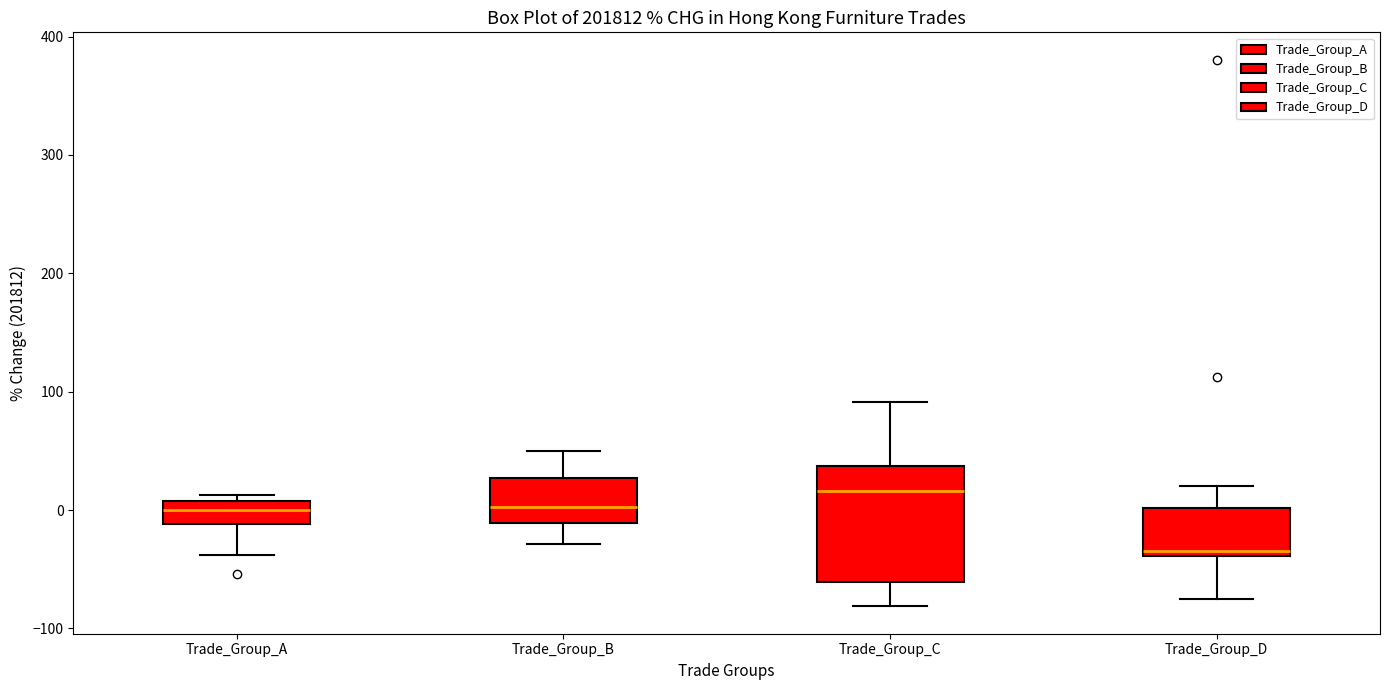

Which box has the lowest median line?

Trade_Group_D